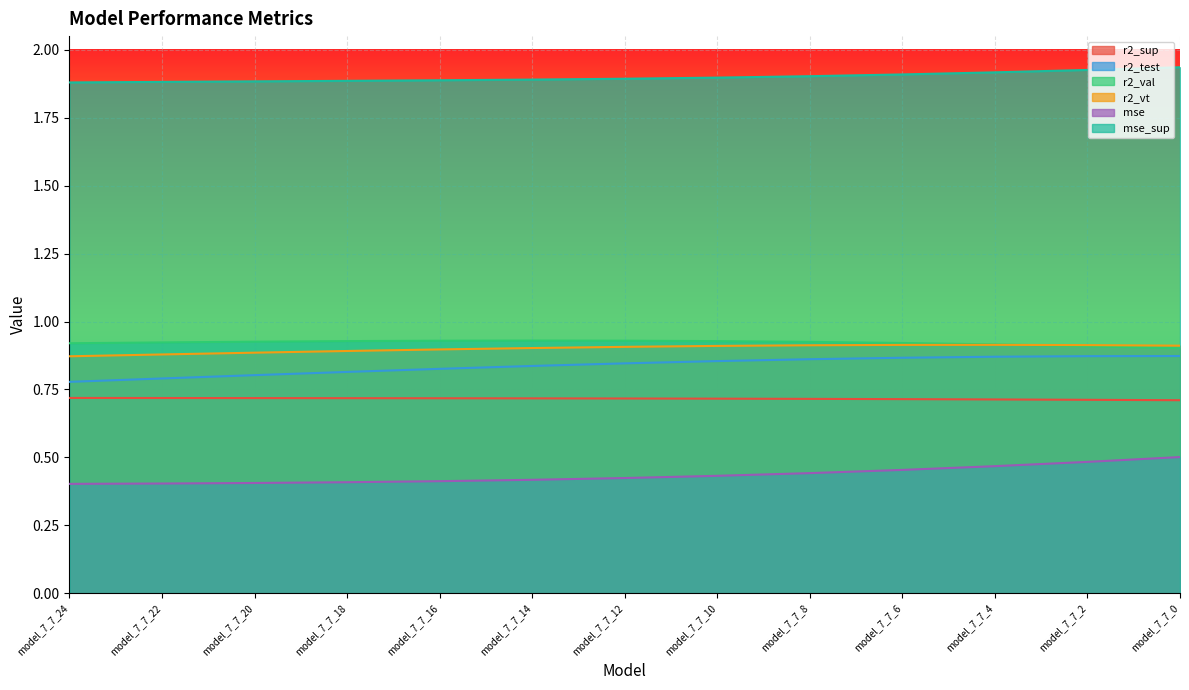

The mse series shows 0.1 at model_7_7_16. True or false?

False